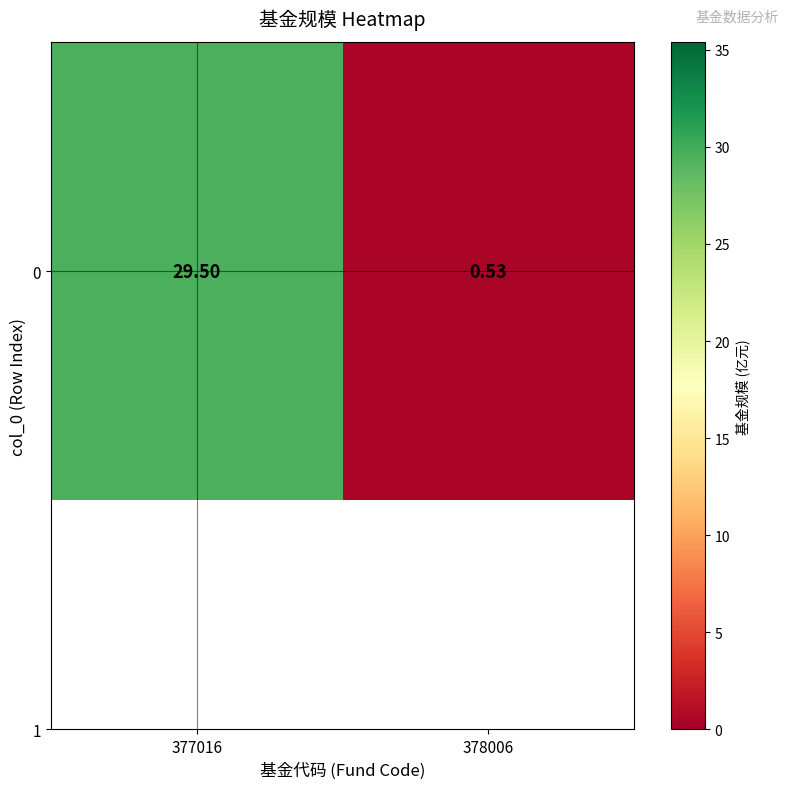

Where does the data first go above 29?

377016